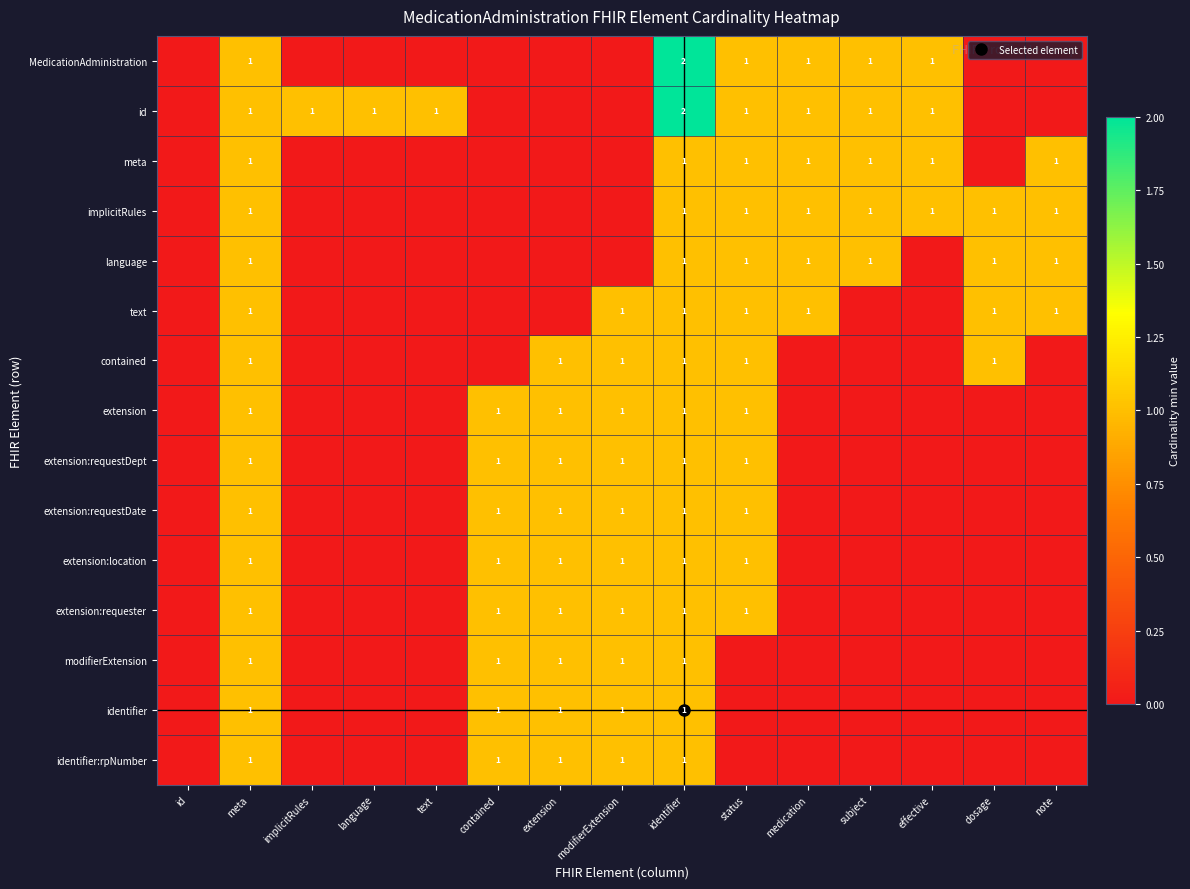

What is the total value across all series at extension?

9